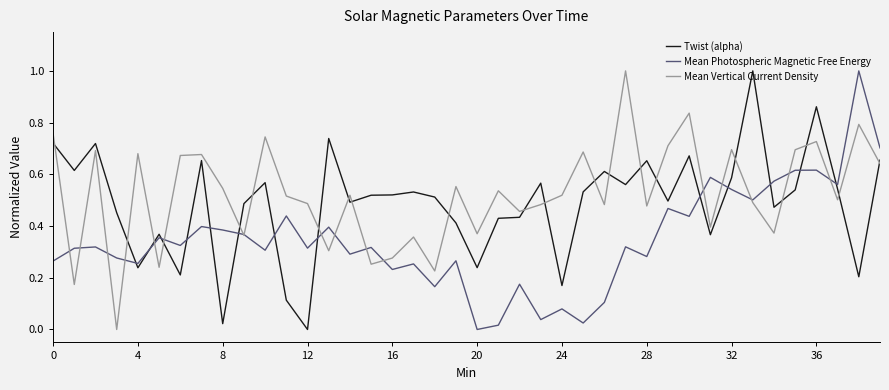

What is the maximum value shown in the chart?

1.0